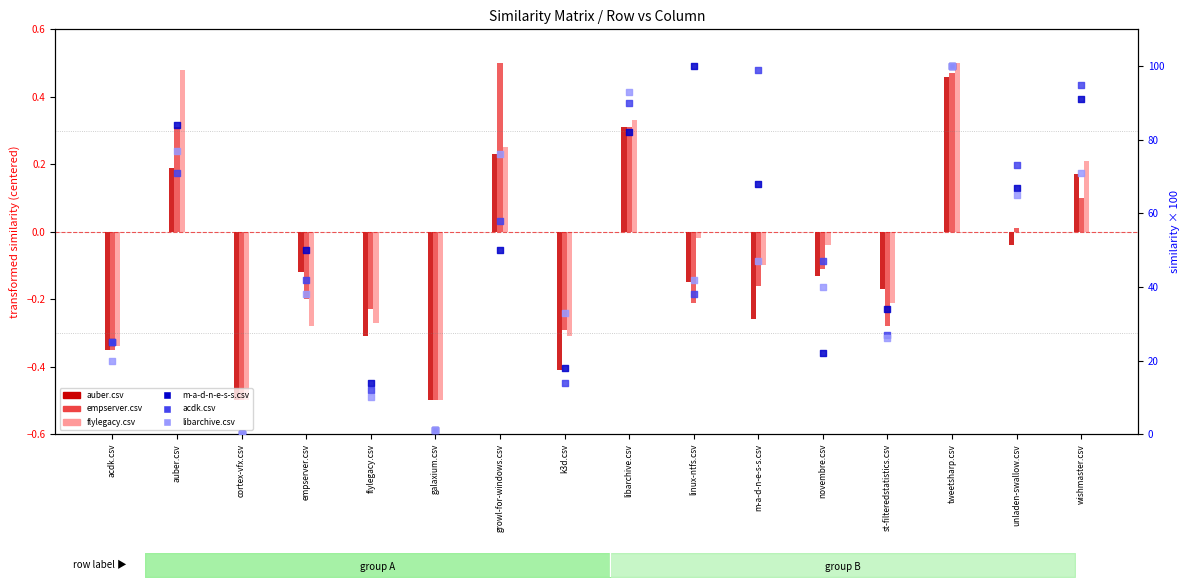

At how many categories does at least one series exceed 47?

9